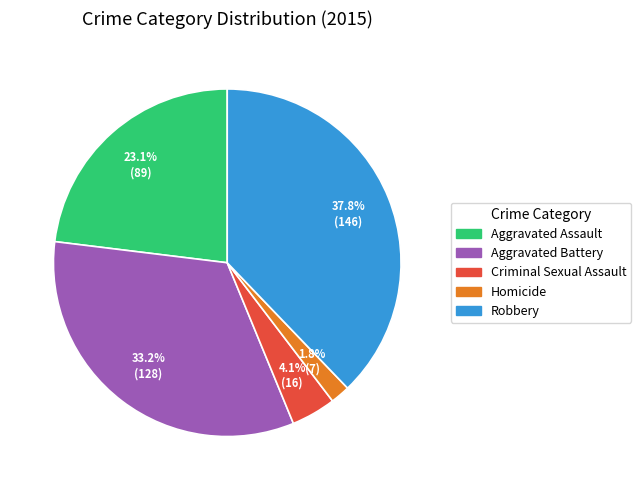

Is there a majority slice in this chart?

No